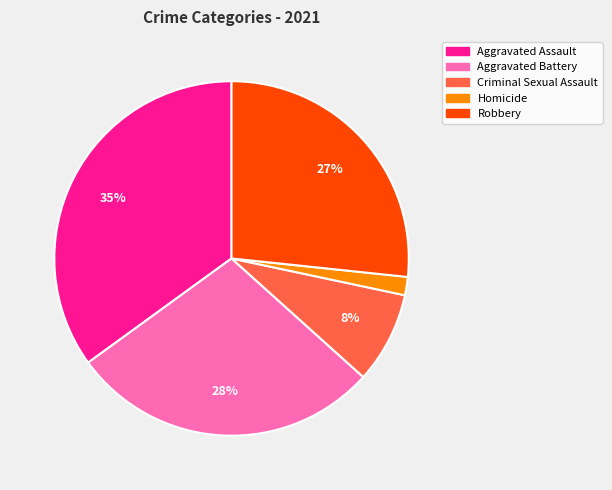

Which slice is the largest?

Aggravated Assault